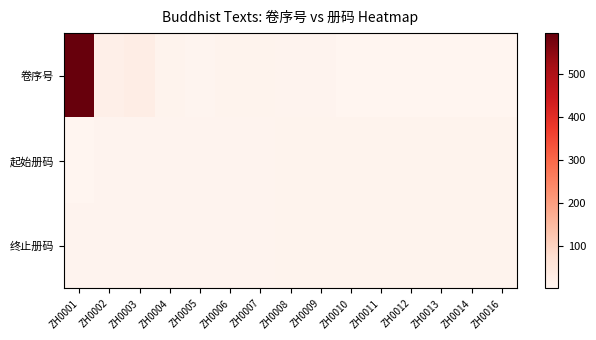

What is the total value across all series at ZH0016?

17